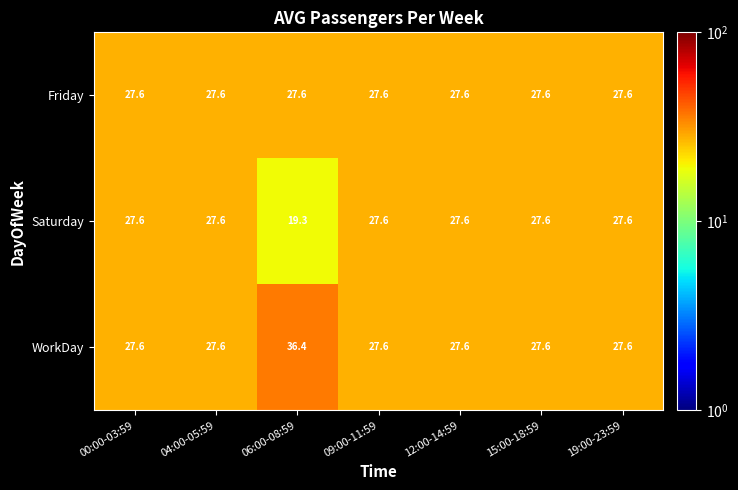

How many series are shown in this chart?

3